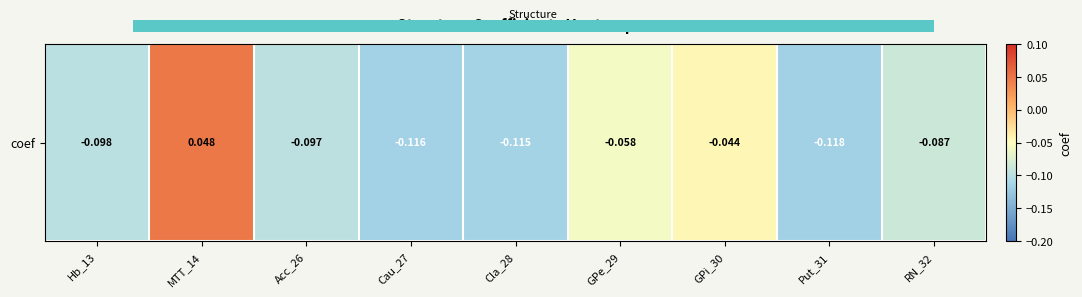

Reading right to left, list all the values displayed in this chart.

RN_32=-0.1	Put_31=-0.1	GPi_30=-0.0	GPe_29=-0.1	Cla_28=-0.1	Cau_27=-0.1	Acc_26=-0.1	MTT_14=0.0	Hb_13=-0.1